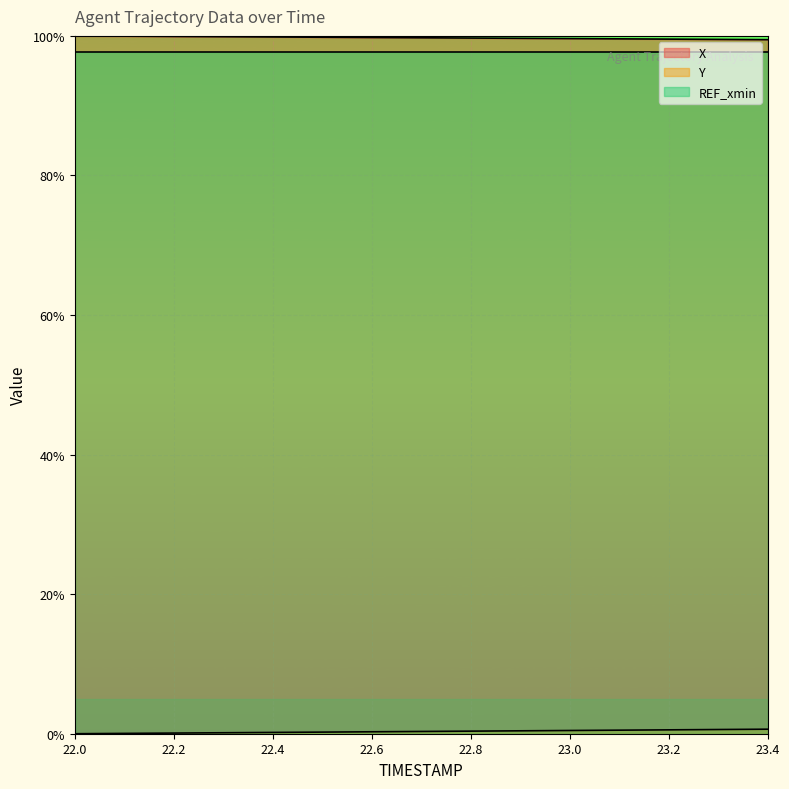

At which category is the sum across all series the highest?

23.4